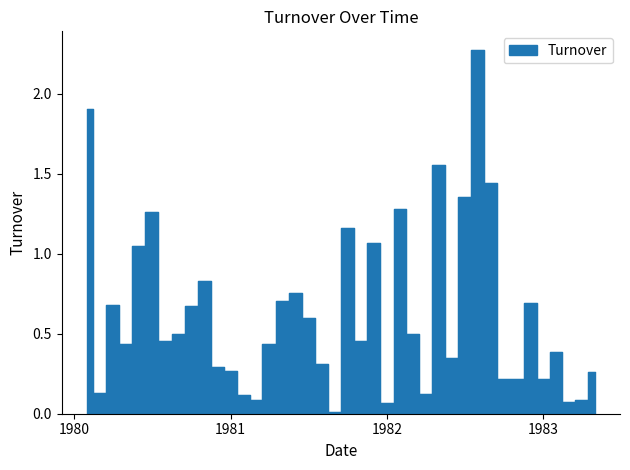

How many points are higher than both their immediate neighbors (excluding endpoints)?

11